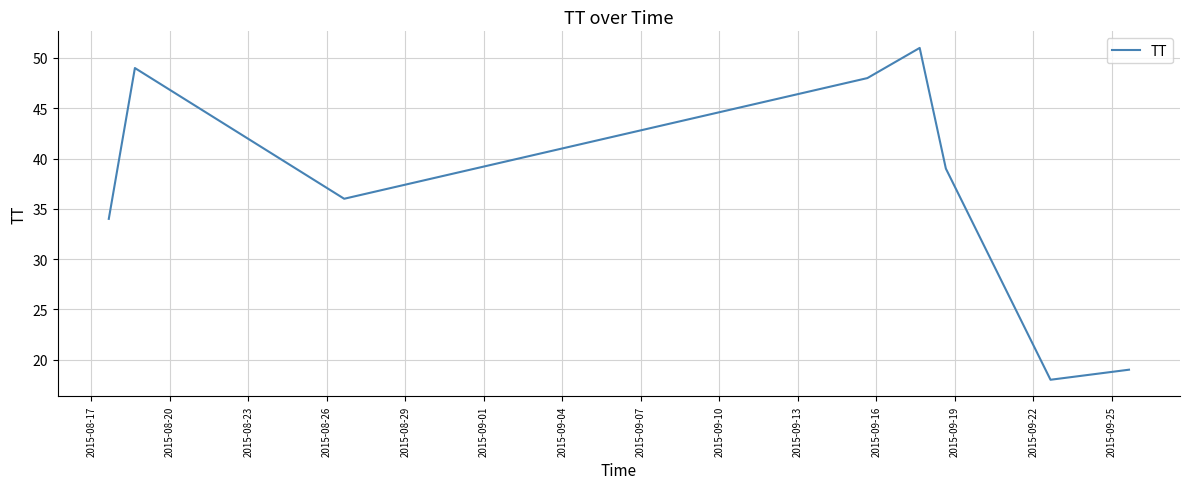

Reading left to right, extract all data points from this chart.

34	49	36	48	51	39	18	19